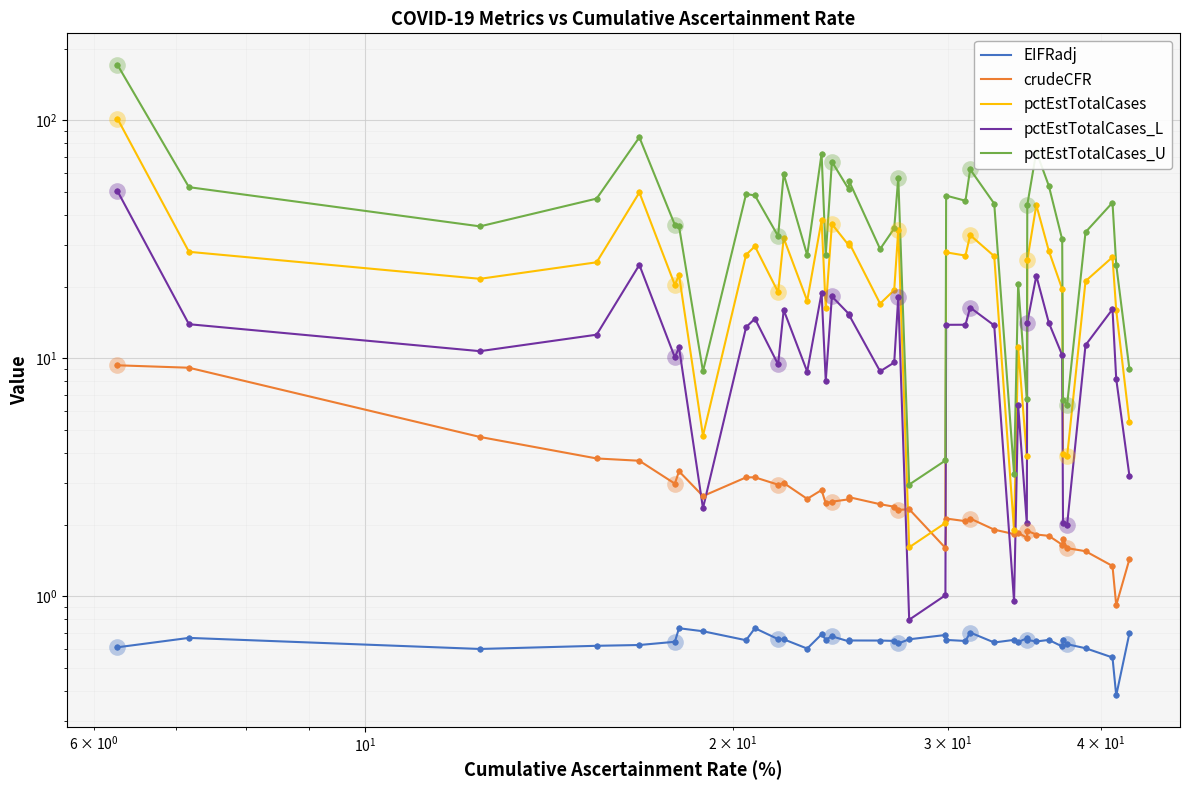

What are all the series names shown in the legend?

EIFRadj, crudeCFR, pctEstTotalCases, pctEstTotalCases_L, pctEstTotalCases_U